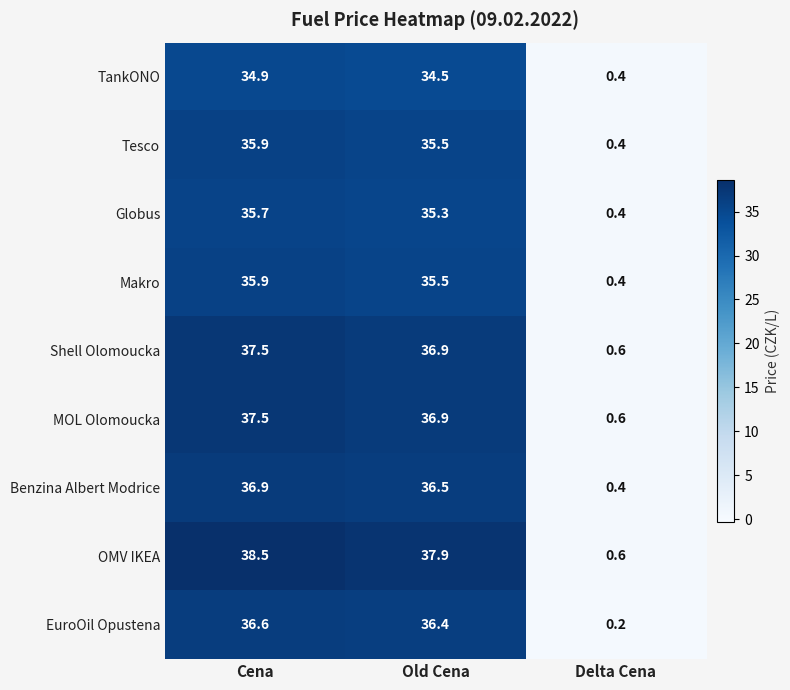

Which series has the largest range (max minus min)?

OMV IKEA